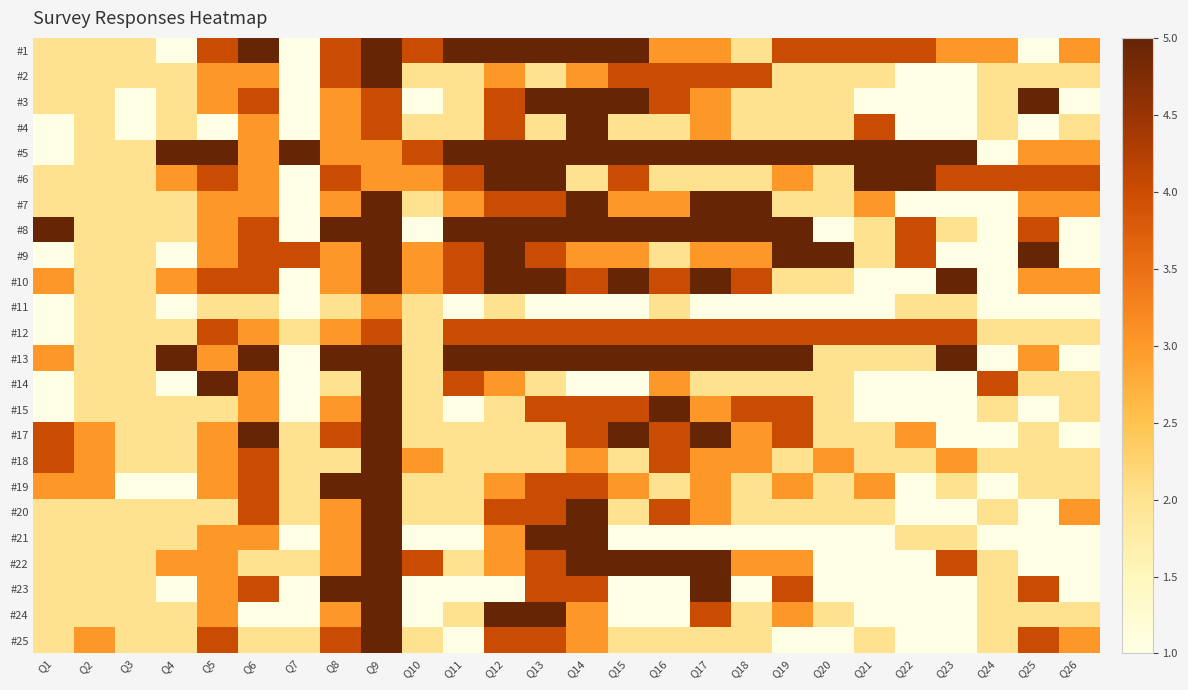

Between Q26 and Q7, which is larger?

Q26